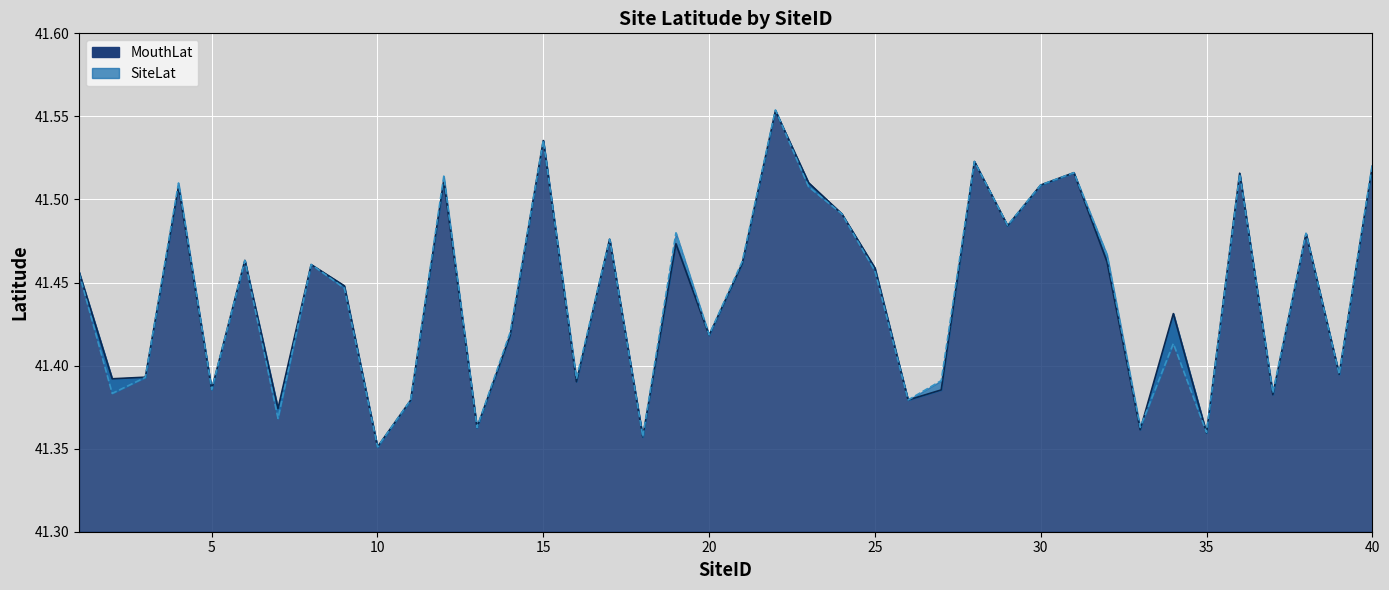

True or false: MouthLat and SiteLat cross at least once.

True